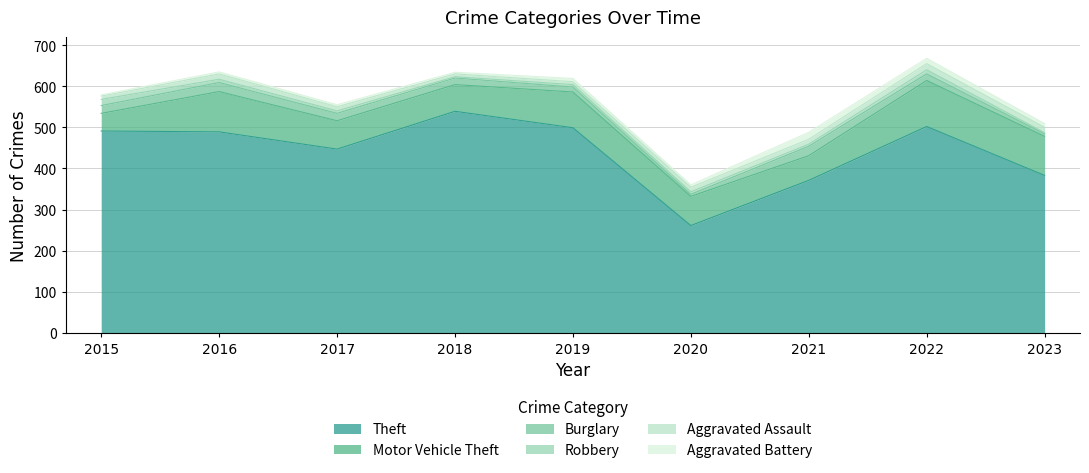

The Motor Vehicle Theft series shows 87 at 2019. True or false?

True